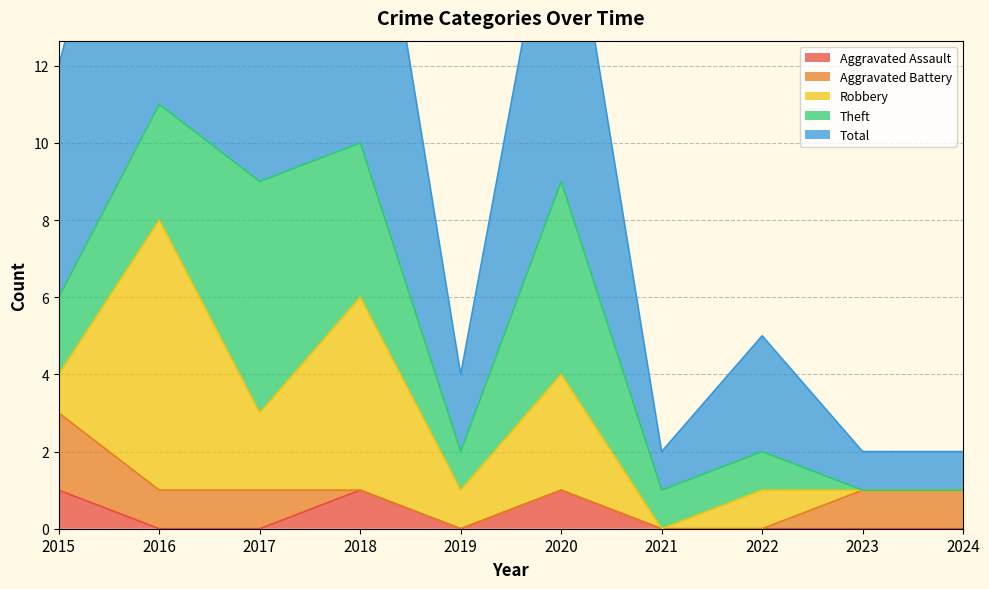

Between which two adjacent categories do Robbery and Aggravated Battery first intersect?

2015 and 2016